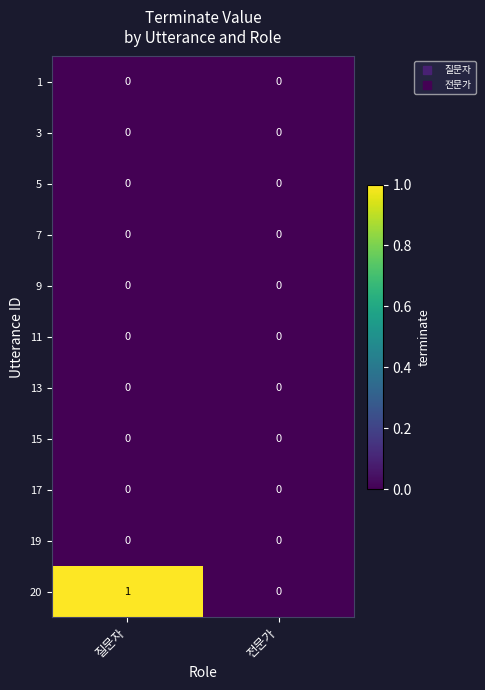

Which series has the largest range (max minus min)?

20